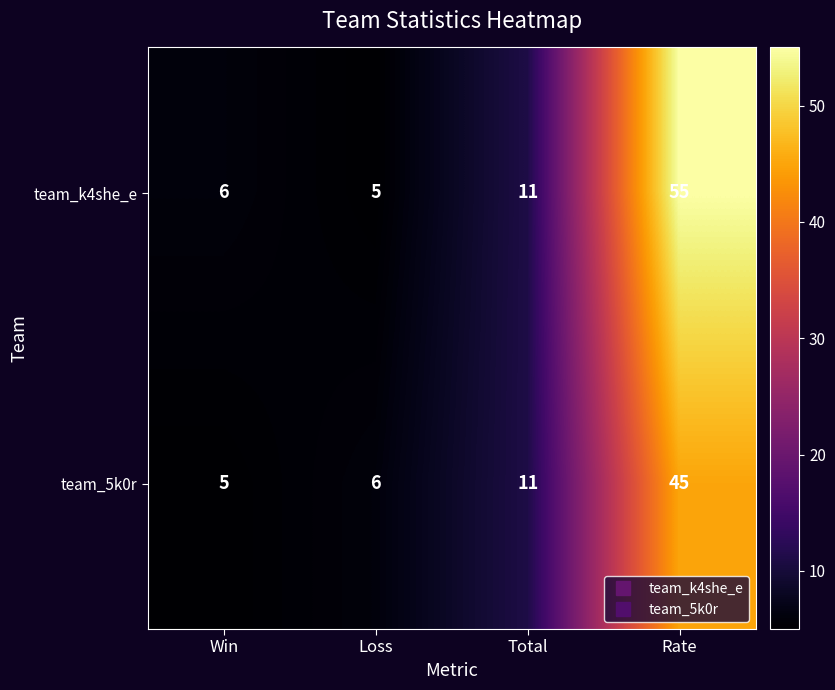

What is the difference between the team_5k0r values at Loss and Rate?

39